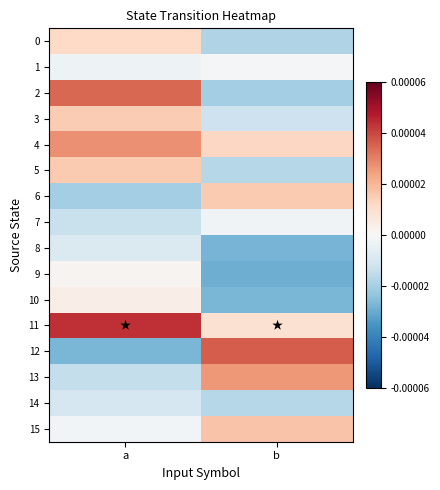

Count the number of categories in the chart.

2